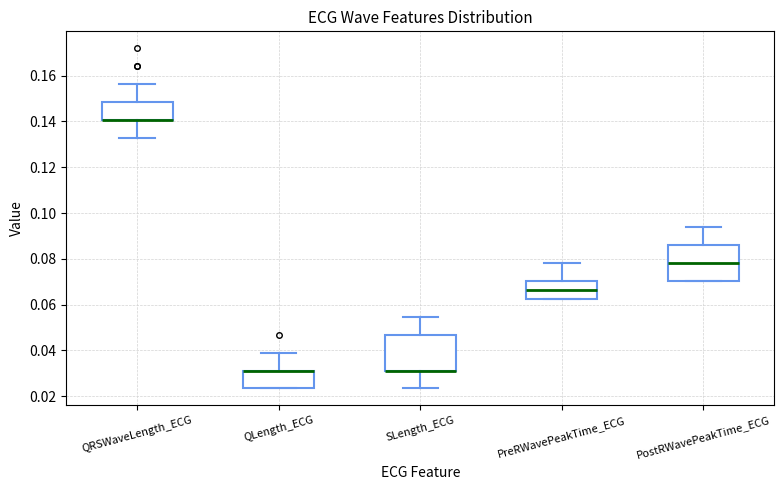

Where does the median line of the box for PreRWavePeakTime_ECG sit on the y-axis? The values are not printed on the chart, so give them approximately, as read against the axis.

0.066